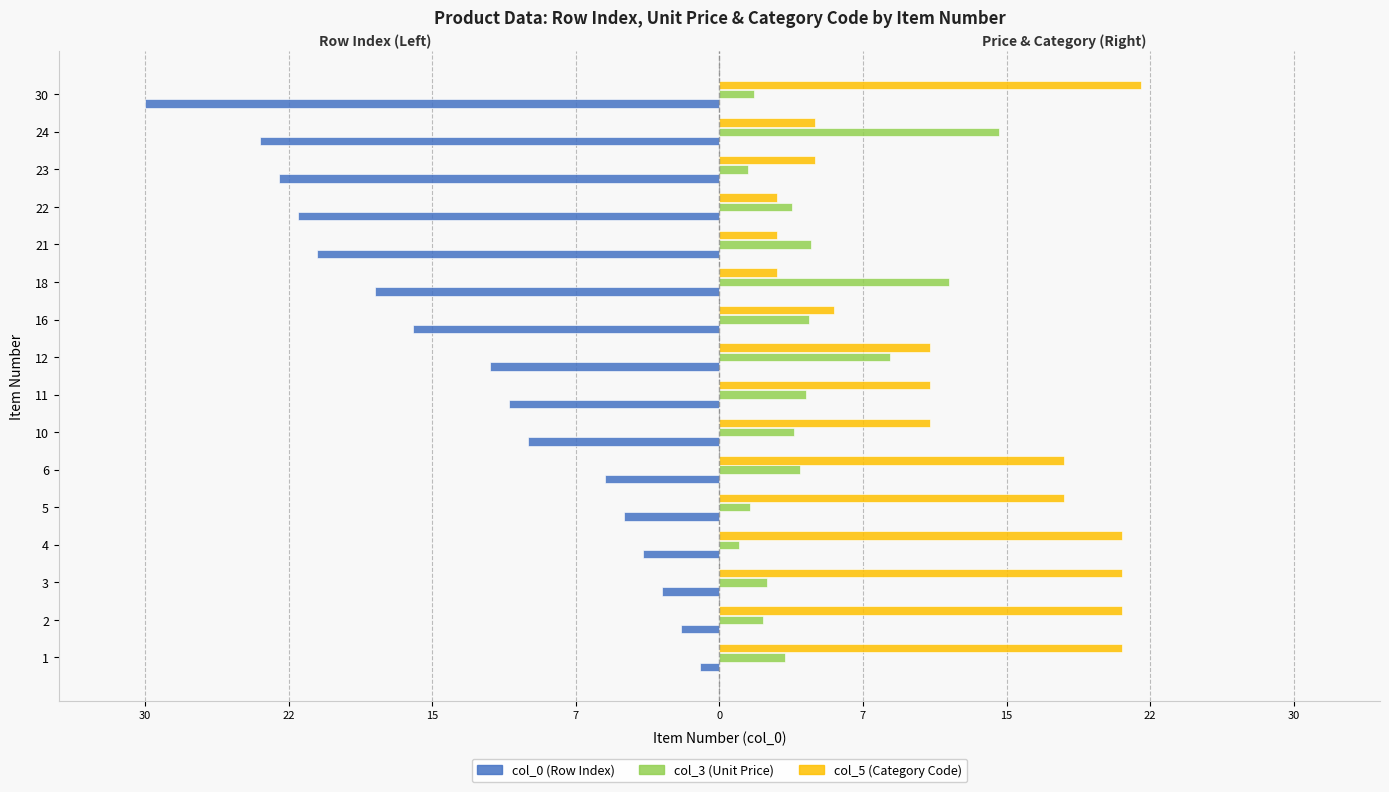

What are all the series names shown in the legend?

col_0 (Row Index), col_3 (Unit Price), col_5 (Category Code)